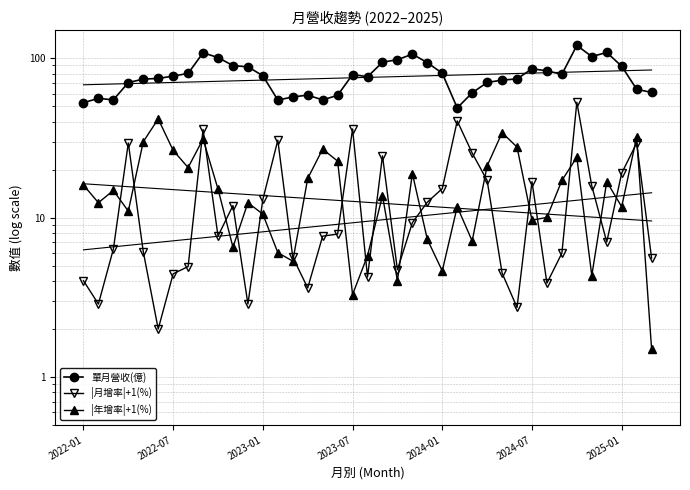

What are all the series names shown in the legend?

單月營收(億), |月增率|+1(%), |年增率|+1(%)